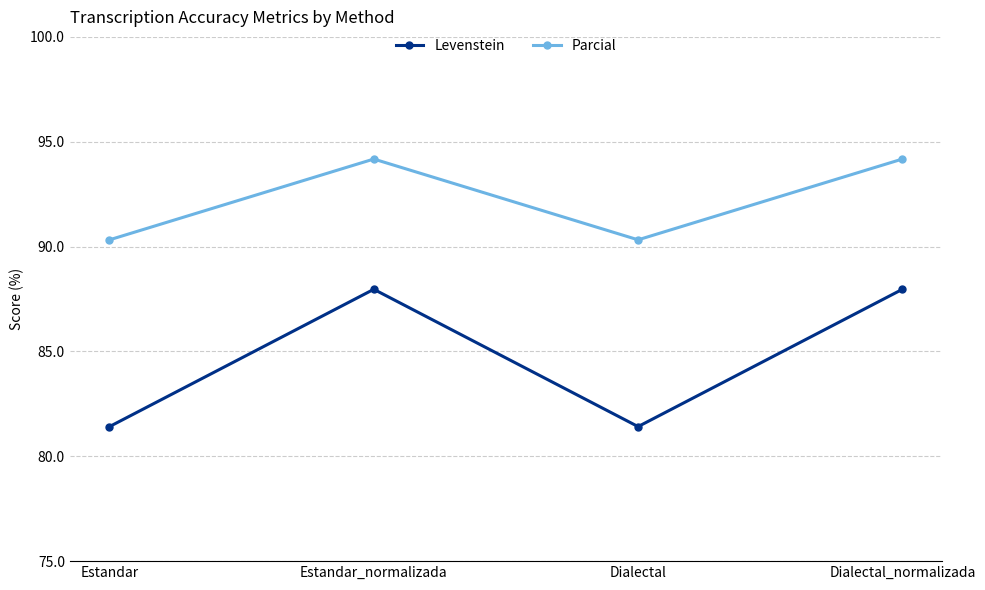

Between Estandar and Dialectal_normalizada, which series saw the biggest shift?

Levenstein